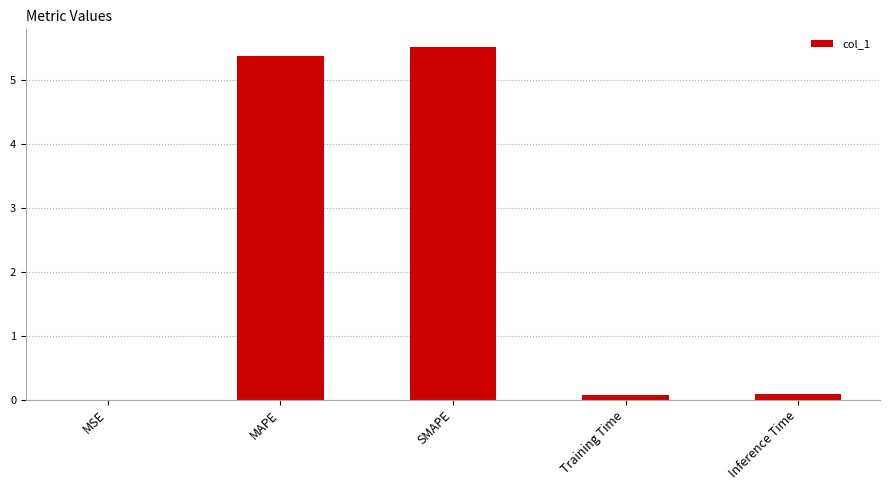

Which label corresponds to the largest value in the chart?

SMAPE